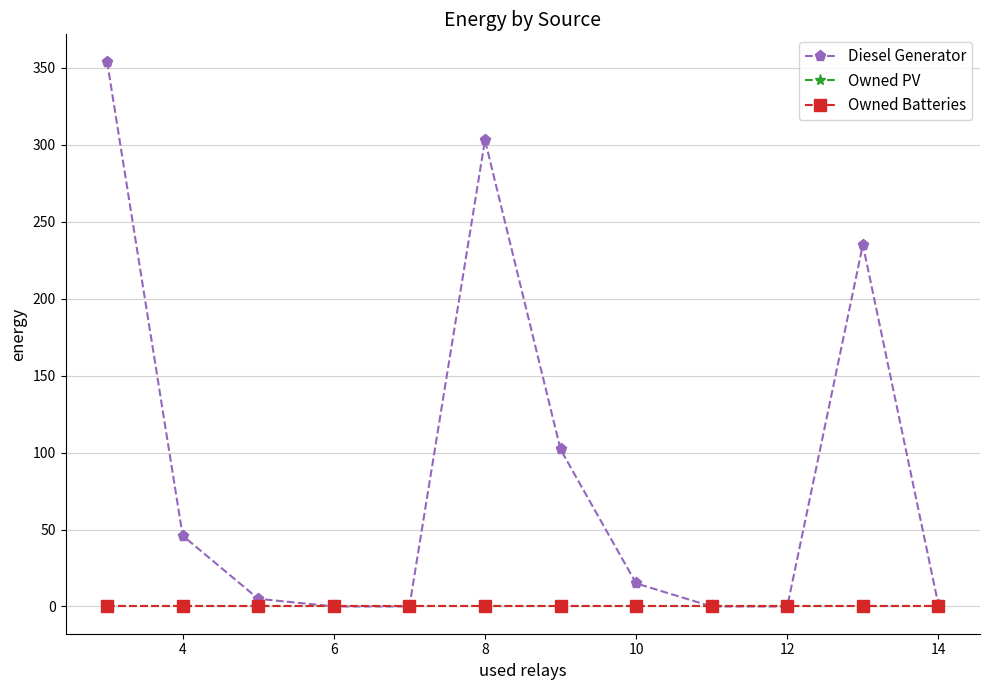

Is this an area chart (filled region under the line)?

No